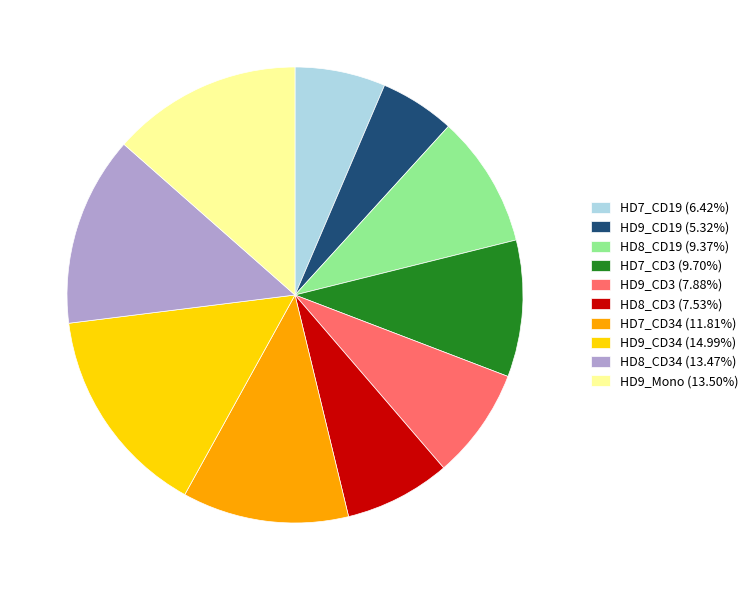

Combined, do HD8_CD34 (13.47%) and HD9_Mono (13.50%) account for over 50%?

No